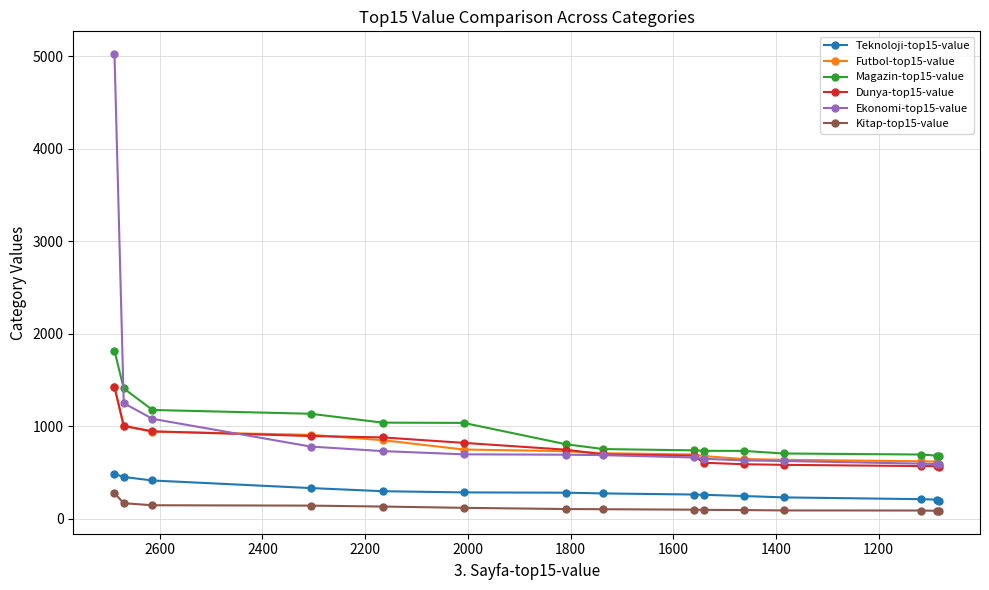

How many lines are shown in the chart?

6